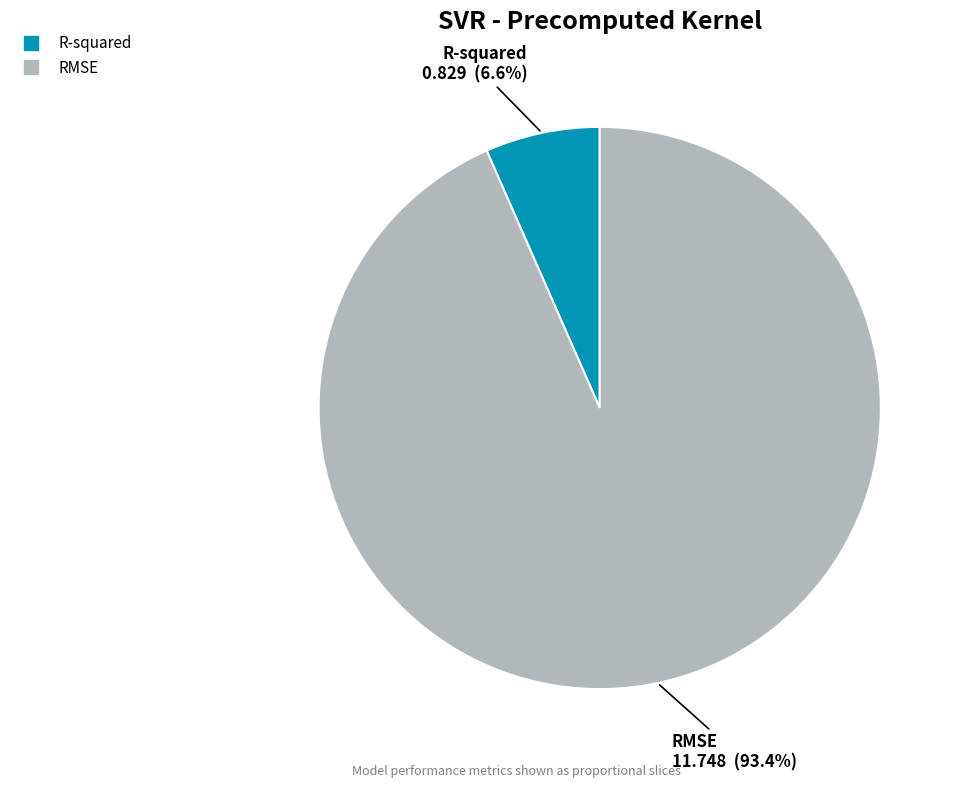

How many segments does this pie chart have?

2